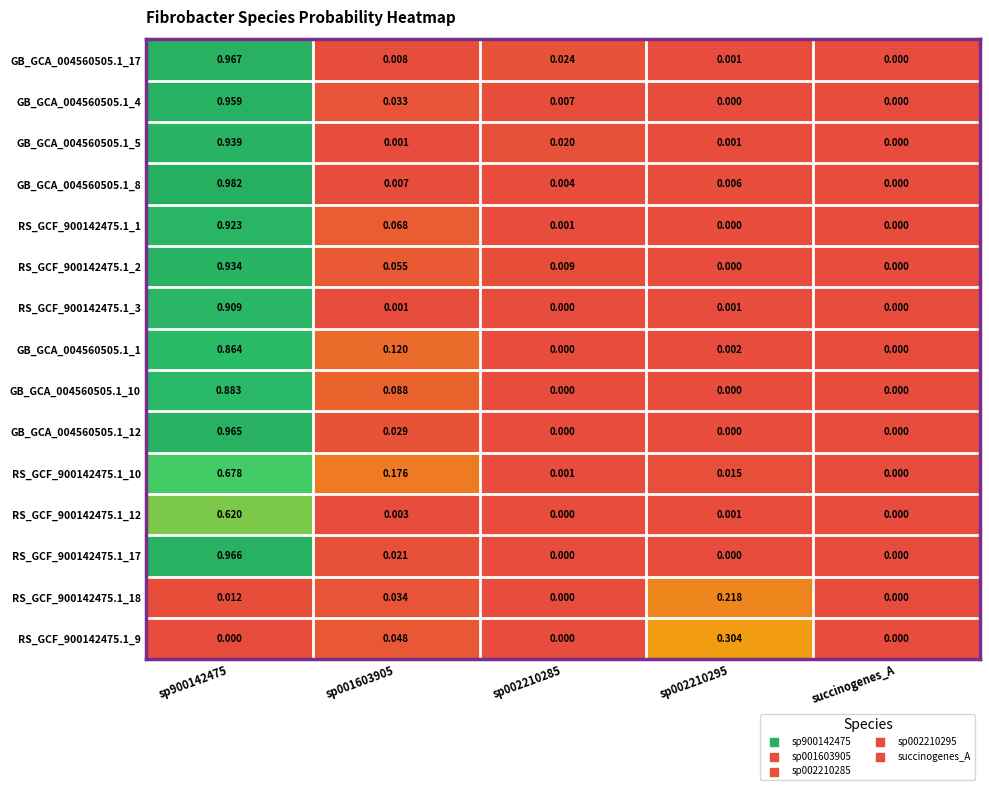

Is the value of RS_GCF_900142475.1_17 at sp001603905 greater than the value of GB_GCA_004560505.1_10 at sp900142475?

No